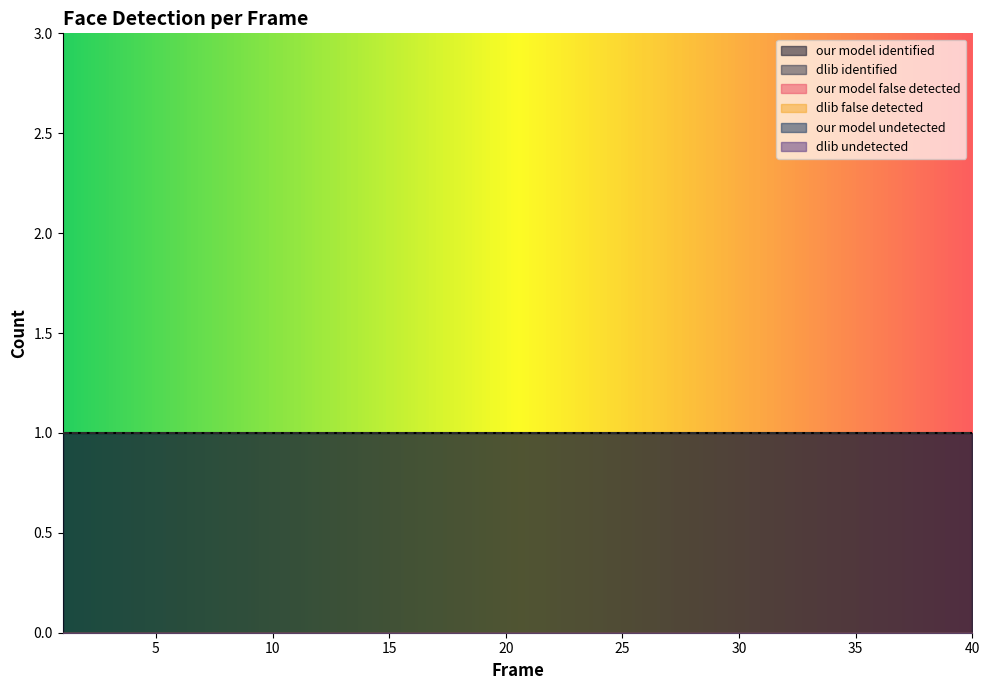

Reading left to right, what are all the values shown in this chart?

our model false detected: 0	0	0	0	0	0	0	0	0	0	0	0	0	0	0	0	0	0	0	0	0	0	0	0	0	0	0	0	0	0	0	0	0	0	0	0	0	0	0	0
dlib false detected: 0	0	0	0	0	0	0	0	0	0	0	0	0	0	0	0	0	0	0	0	0	0	0	0	0	0	0	0	0	0	0	0	0	0	0	0	0	0	0	0
our model undetected: 0	0	0	0	0	0	0	0	0	0	0	0	0	0	0	0	0	0	0	0	0	0	0	0	0	0	0	0	0	0	0	0	0	0	0	0	0	0	0	0
dlib undetected: 0	0	0	0	0	0	0	0	0	0	0	0	0	0	0	0	0	0	0	0	0	0	0	0	0	0	0	0	0	0	0	0	0	0	0	0	0	0	0	0
our model identified: 1	1	1	1	1	1	1	1	1	1	1	1	1	1	1	1	1	1	1	1	1	1	1	1	1	1	1	1	1	1	1	1	1	1	1	1	1	1	1	1
dlib identified: 1	1	1	1	1	1	1	1	1	1	1	1	1	1	1	1	1	1	1	1	1	1	1	1	1	1	1	1	1	1	1	1	1	1	1	1	1	1	1	1